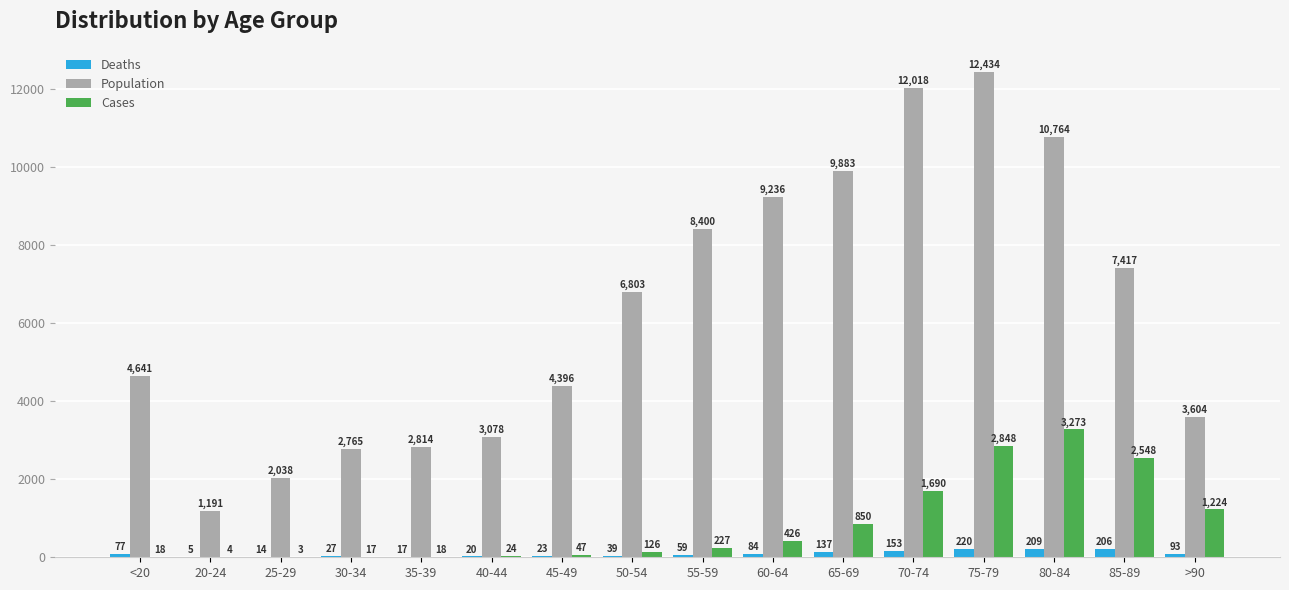

What is the highest value of the Population series?

12434